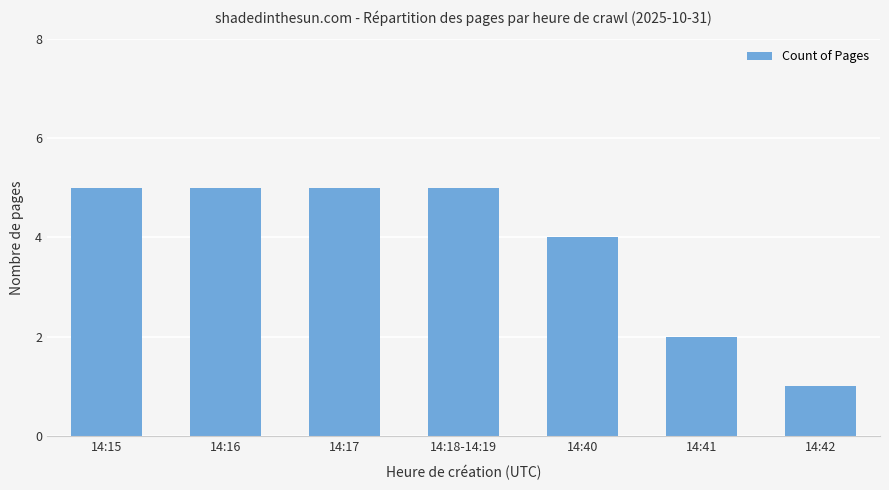

What is the change in value from 14:18-14:19 to 14:42?

-4